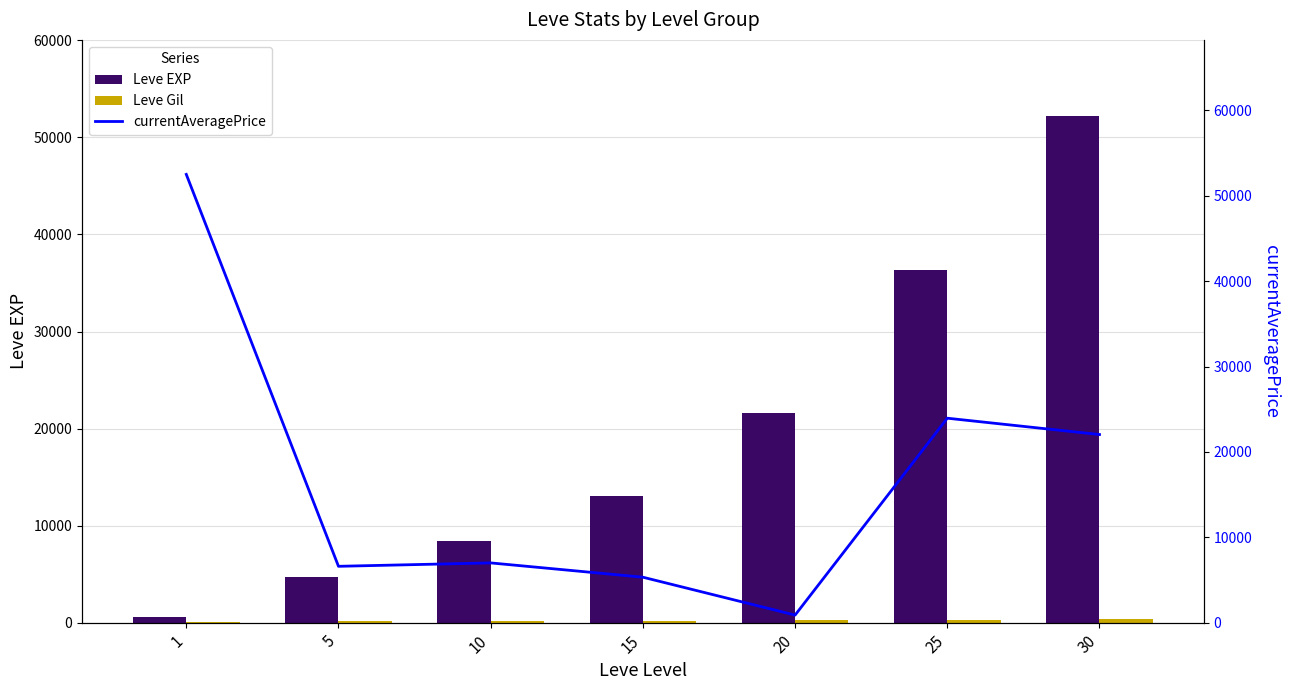

What is the total value across all series at 15?

18540